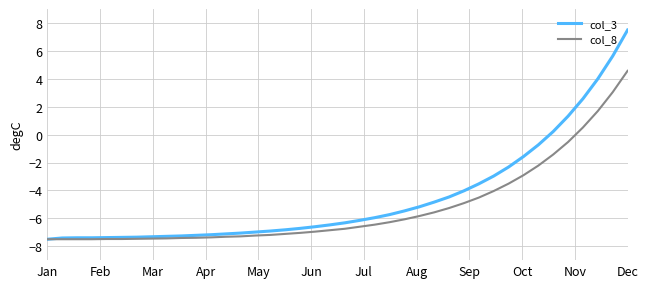

Rank the series by their average value, from lowest to highest.

col_8, col_3